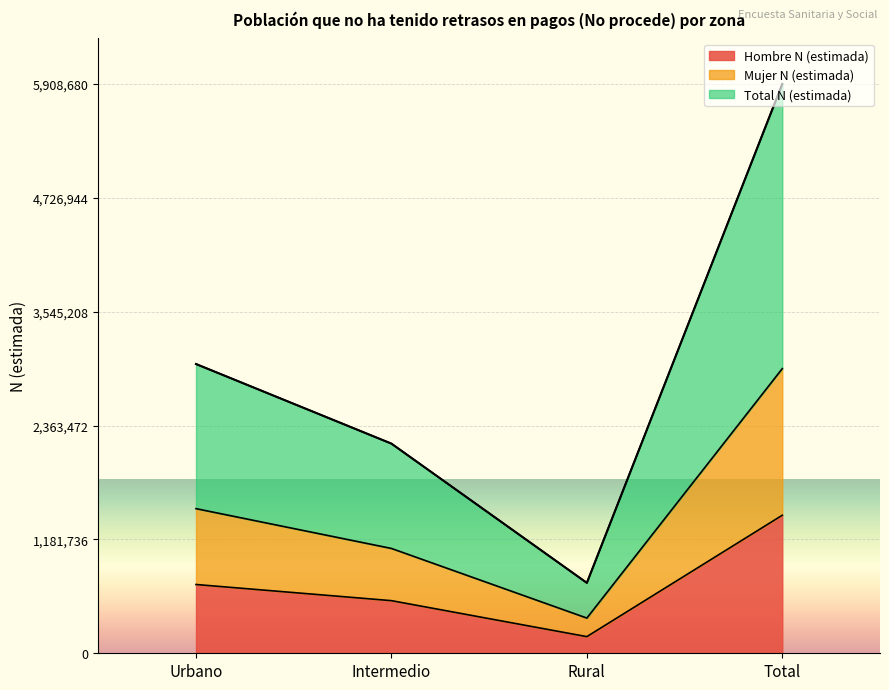

At which label does Mujer N (estimada) reach its minimum?

Rural